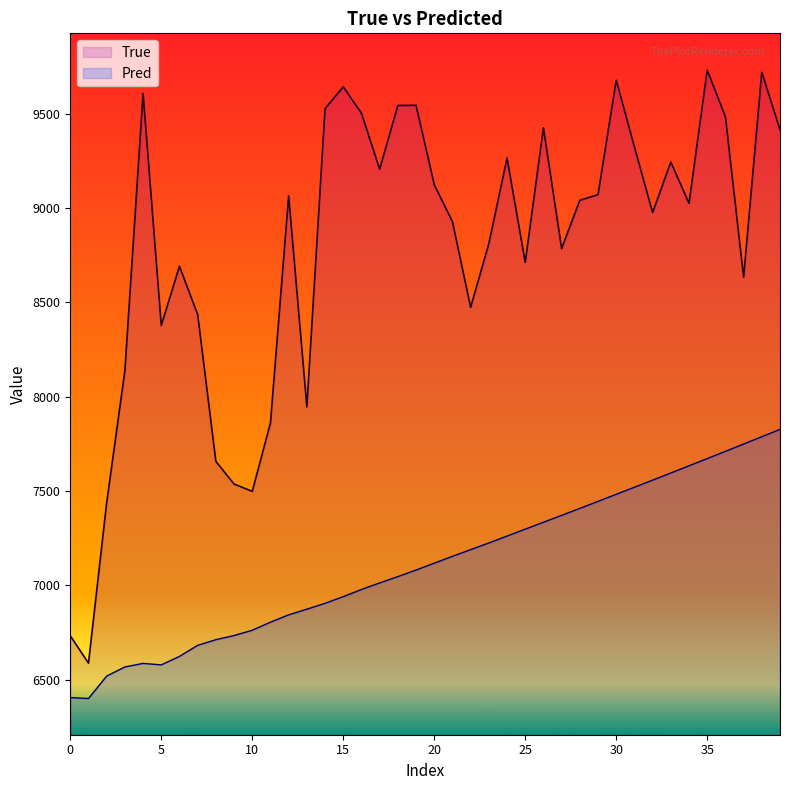

List the series in order of their overall mean, highest first.

True, Pred